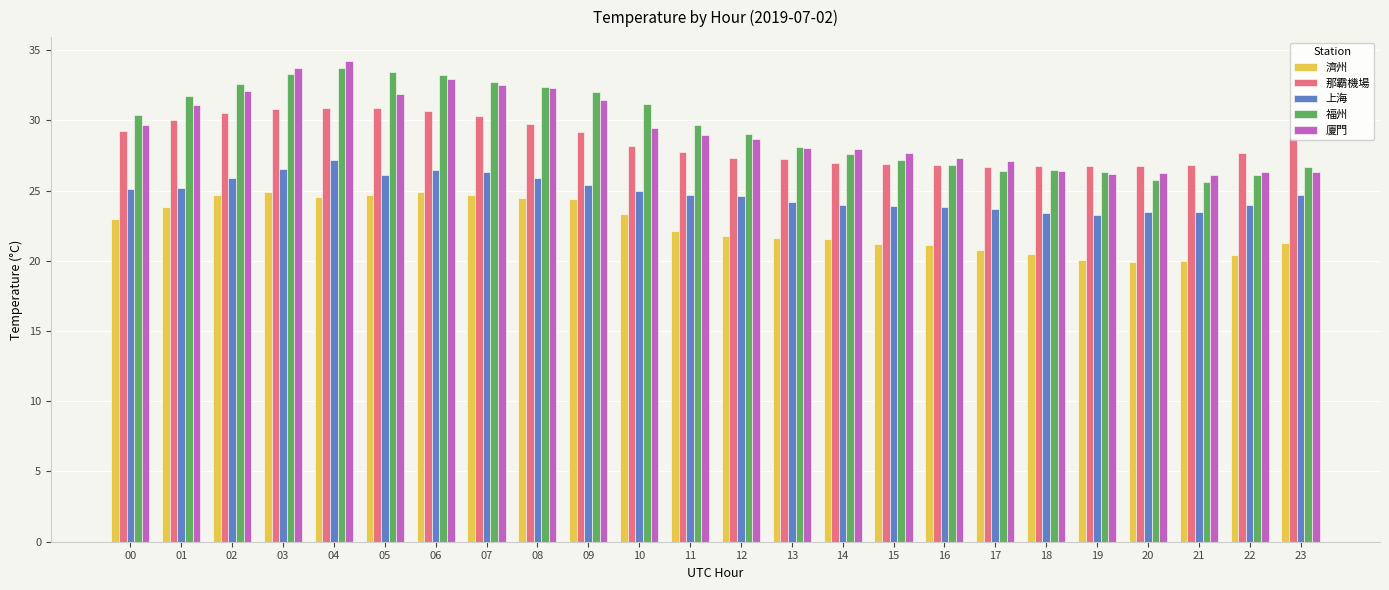

The value of 那霸機場 at 10 is 44.4. True or false?

False